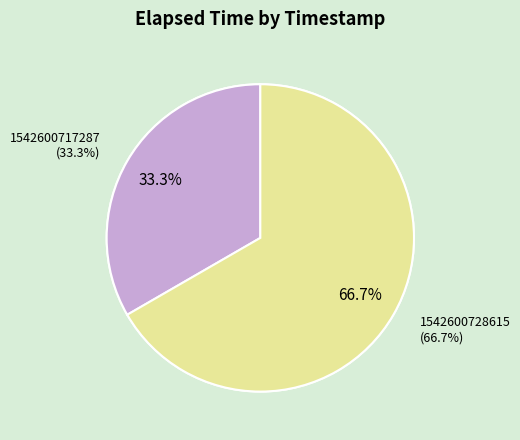

How many segments does this pie chart have?

2